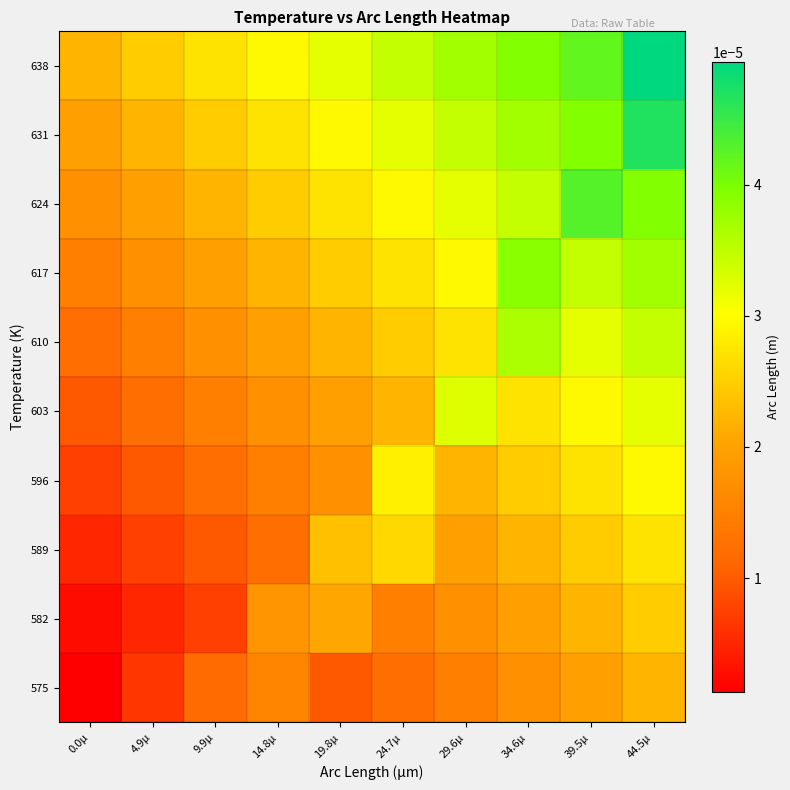

At which category does the chart reach its peak across all series?

44.5µ